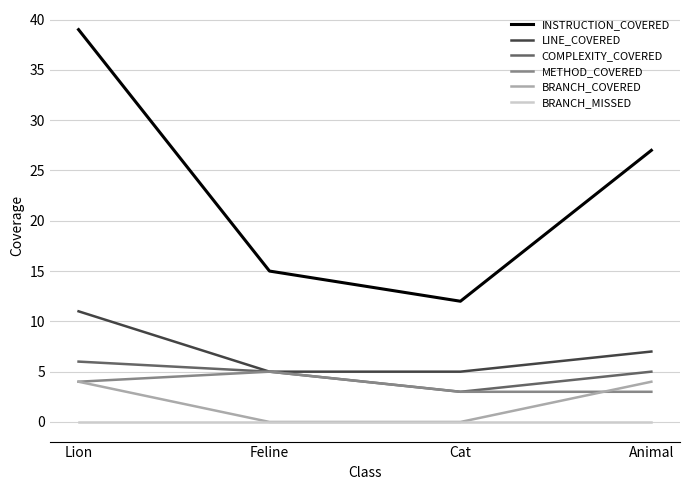

What value does the BRANCH_COVERED series have at Animal?

4